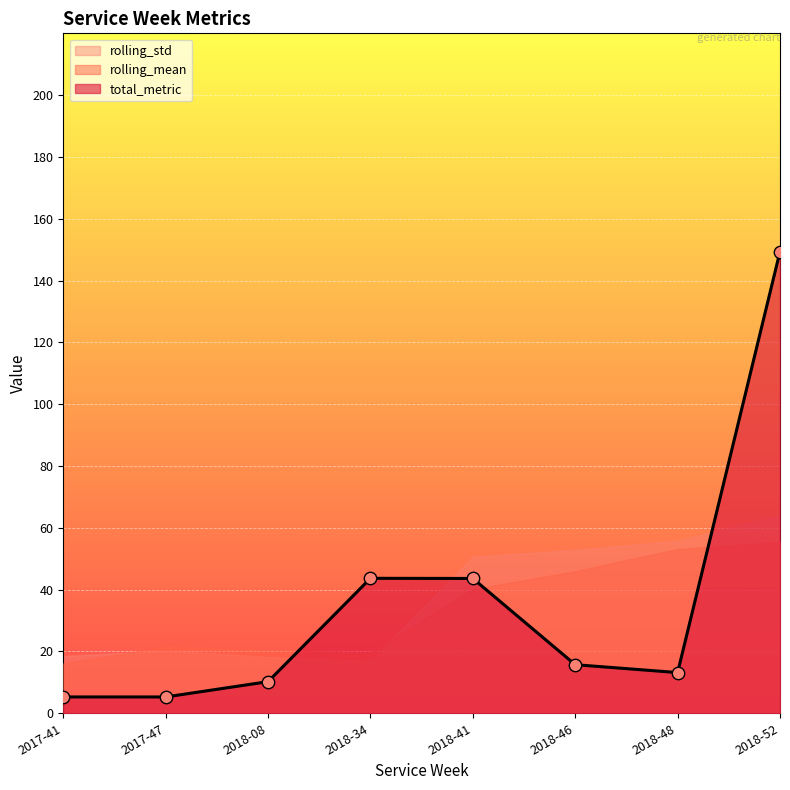

What are all the series names shown in the legend?

total_metric, rolling_mean, rolling_std